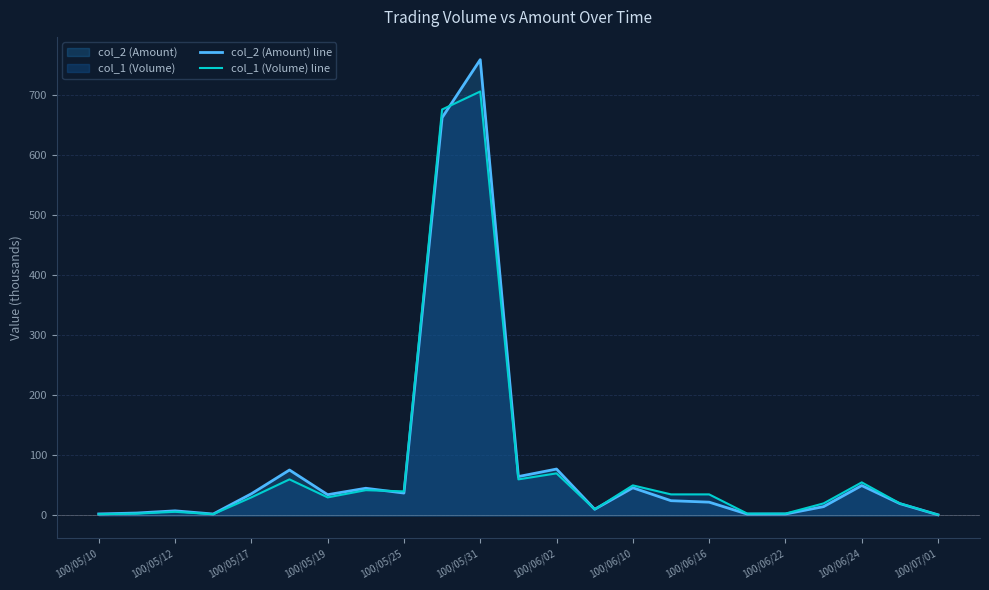

How many lines are shown in the chart?

2